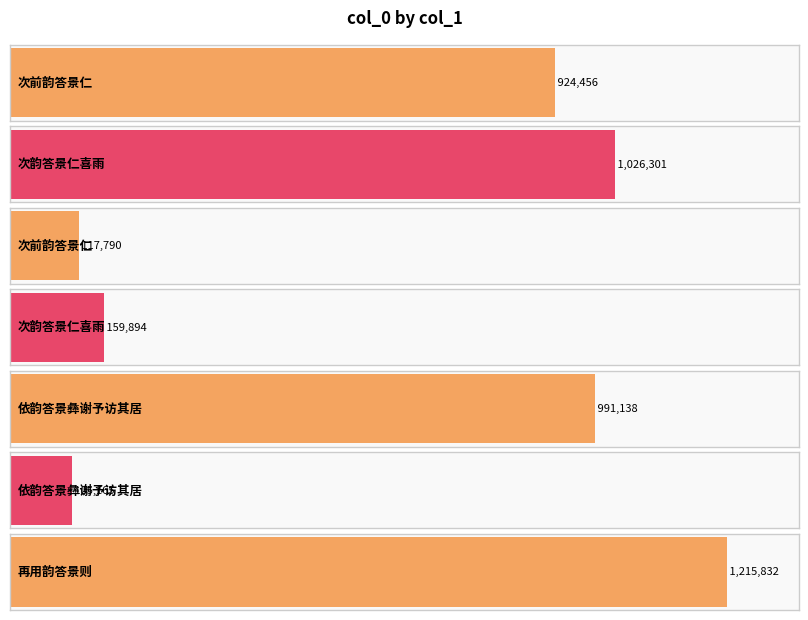

Between 次前韵答景仁 and 次韵答景仁喜雨, which is larger?

次韵答景仁喜雨